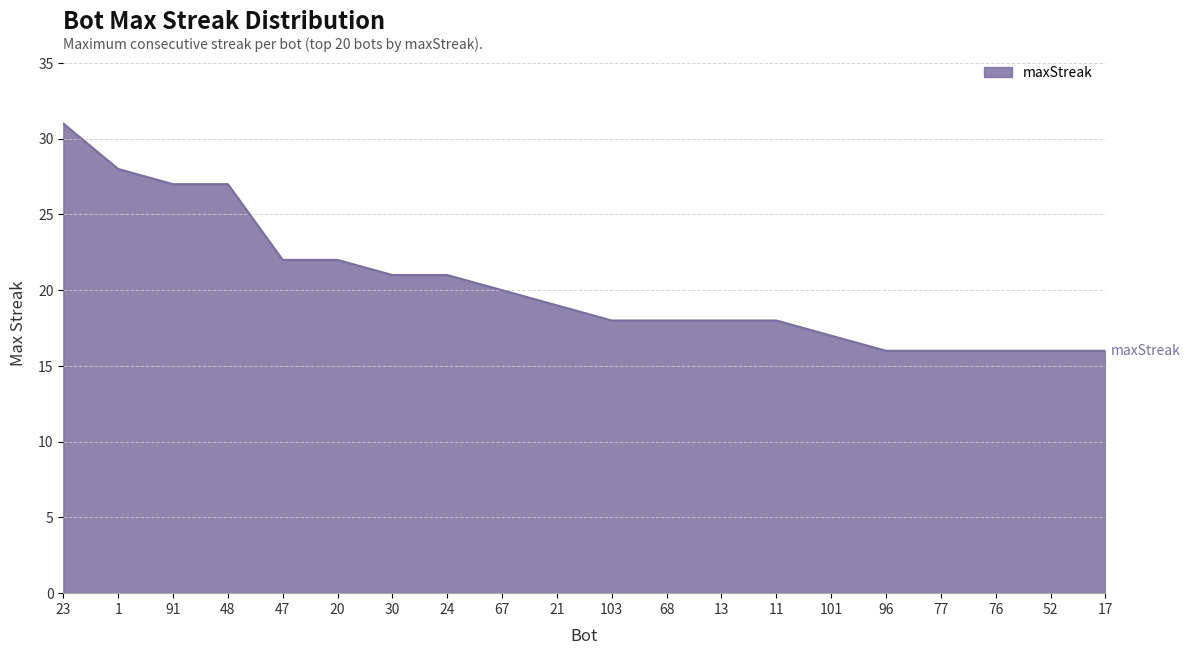

Reading left to right, what are all the values shown in this chart?

31	28	27	27	22	22	21	21	20	19	18	18	18	18	17	16	16	16	16	16